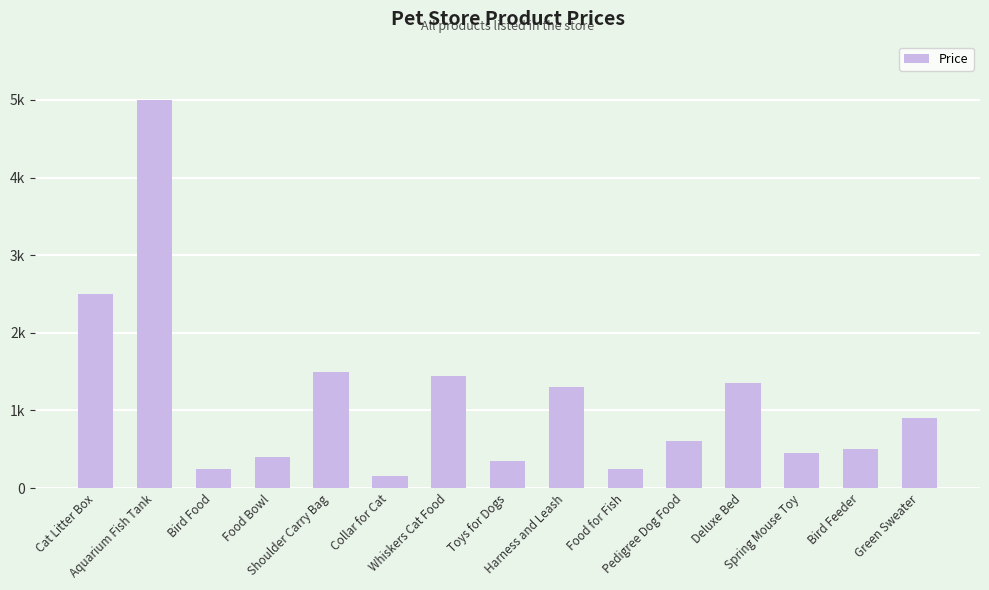

Is it true that the value at Pedigree Dog Food is 183?

False